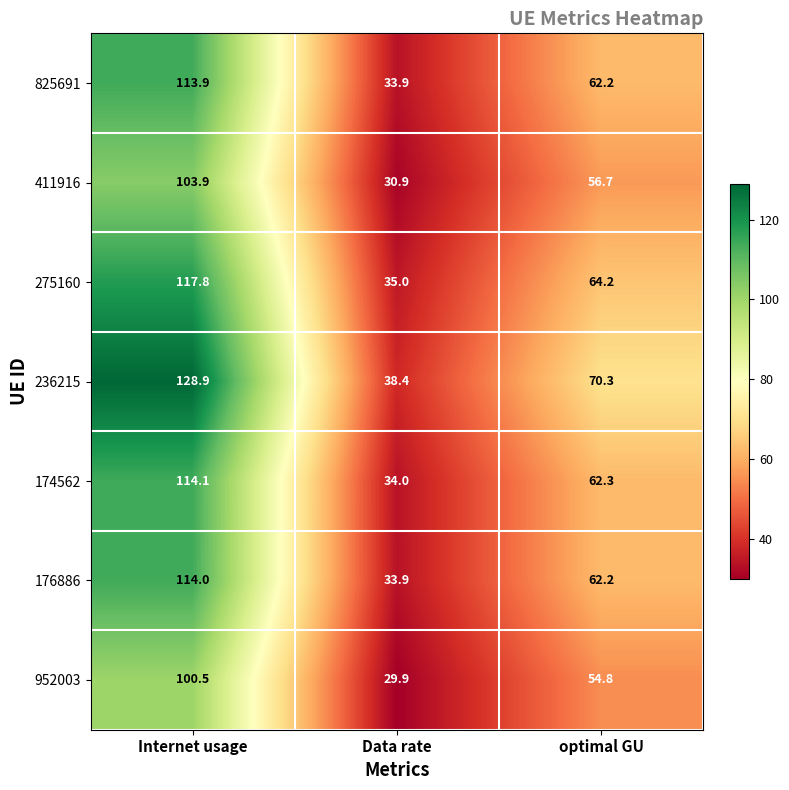

Which series has the largest total across all categories?

236215